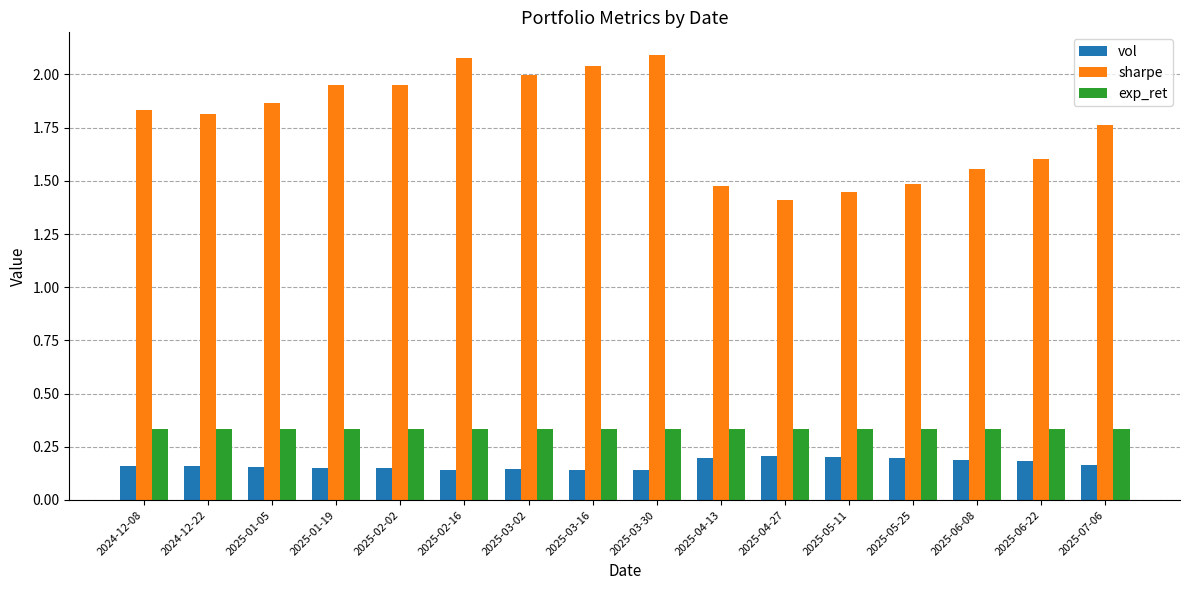

How many groups of bars are there?

16